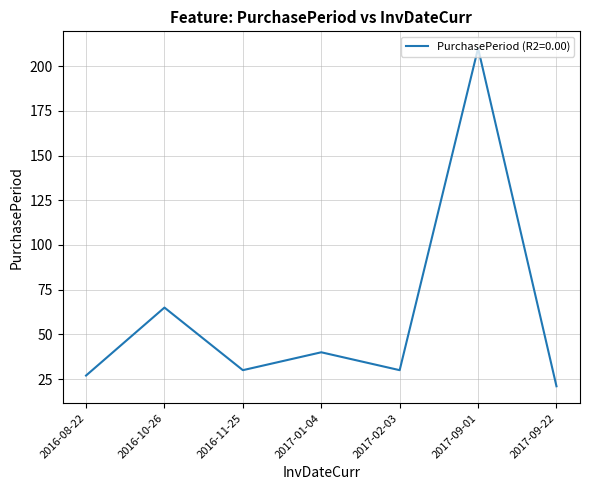

Reading right to left, what are all the values shown in this chart?

21	210	30	40	30	65	27